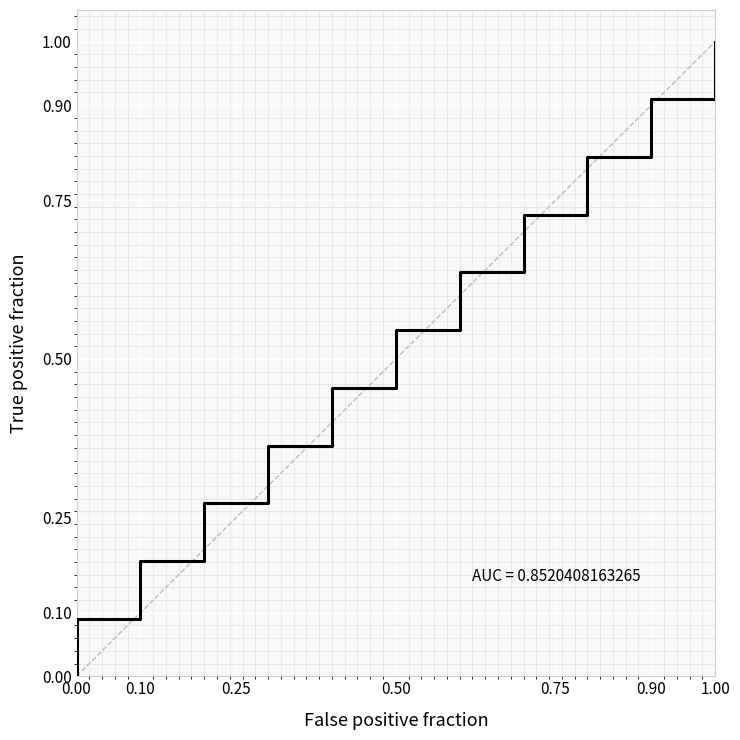

True or false: there are more than 1 points higher than both neighbors.

False